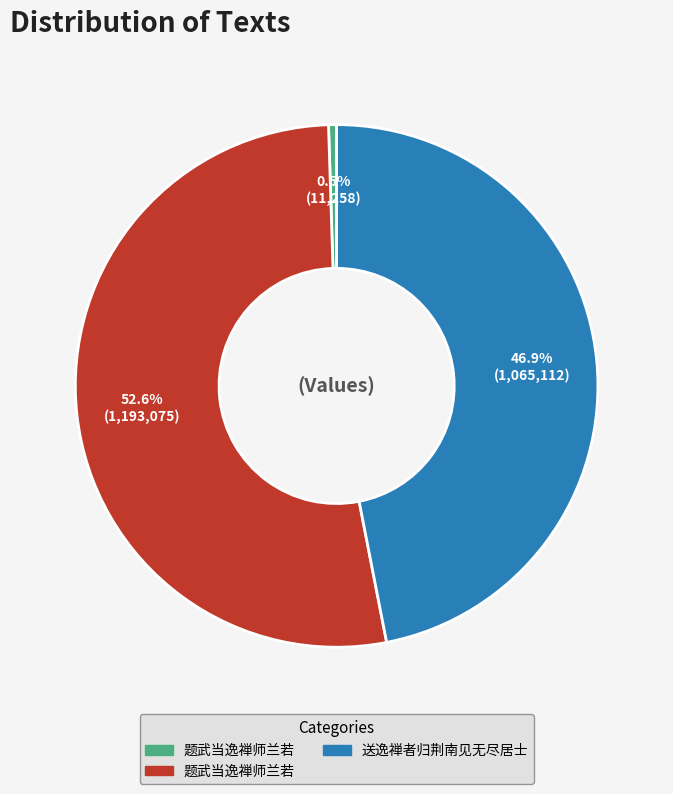

Is there any slice that represents more than half of the pie?

Yes